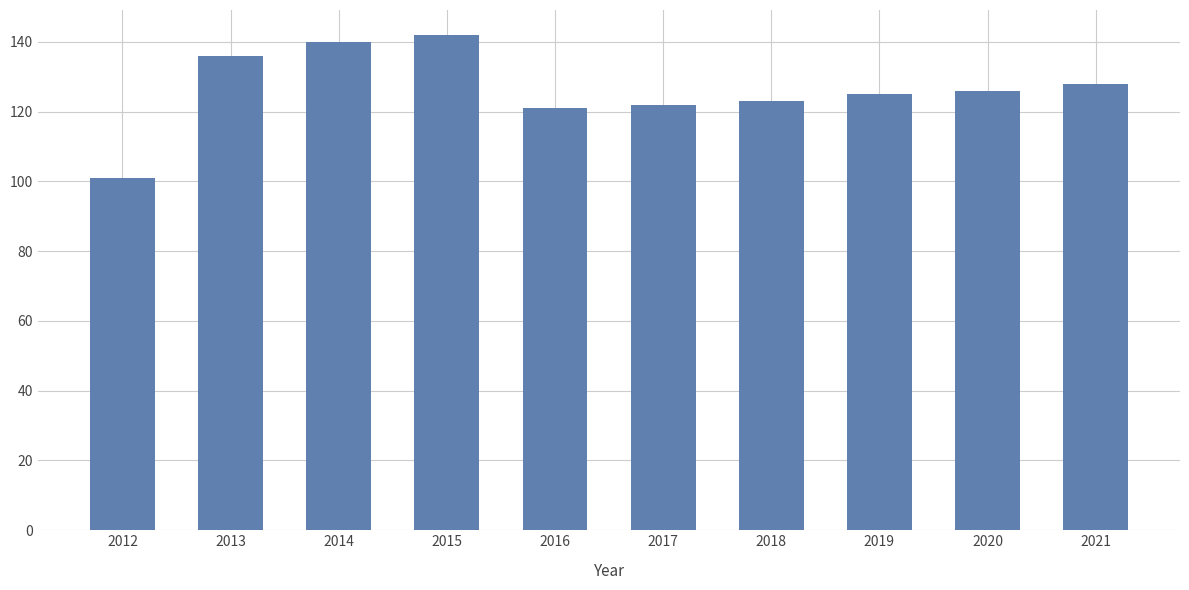

Which has a higher value, 2021 or 2015?

2015